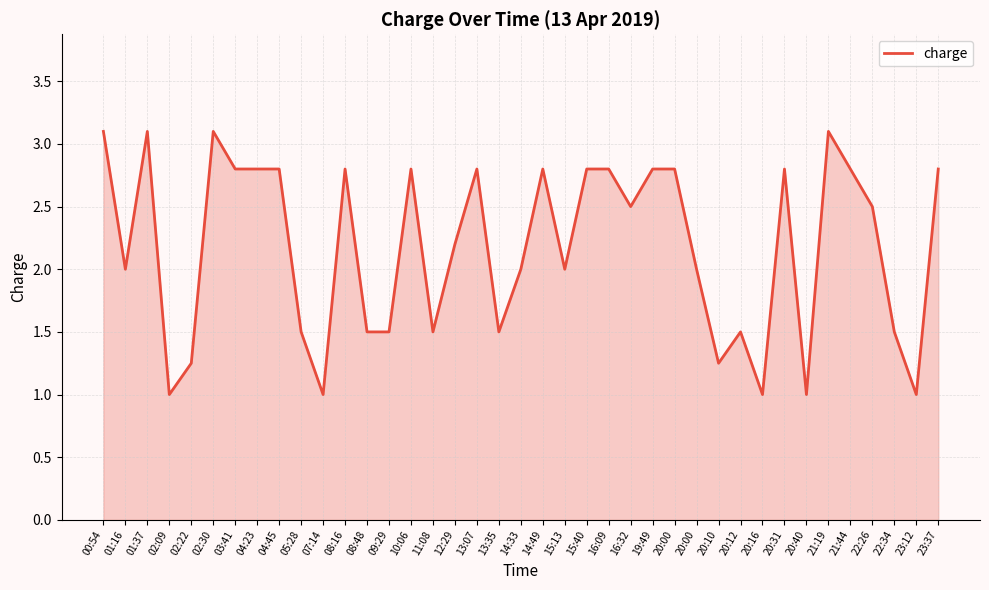

Count the number of categories in the chart.

39